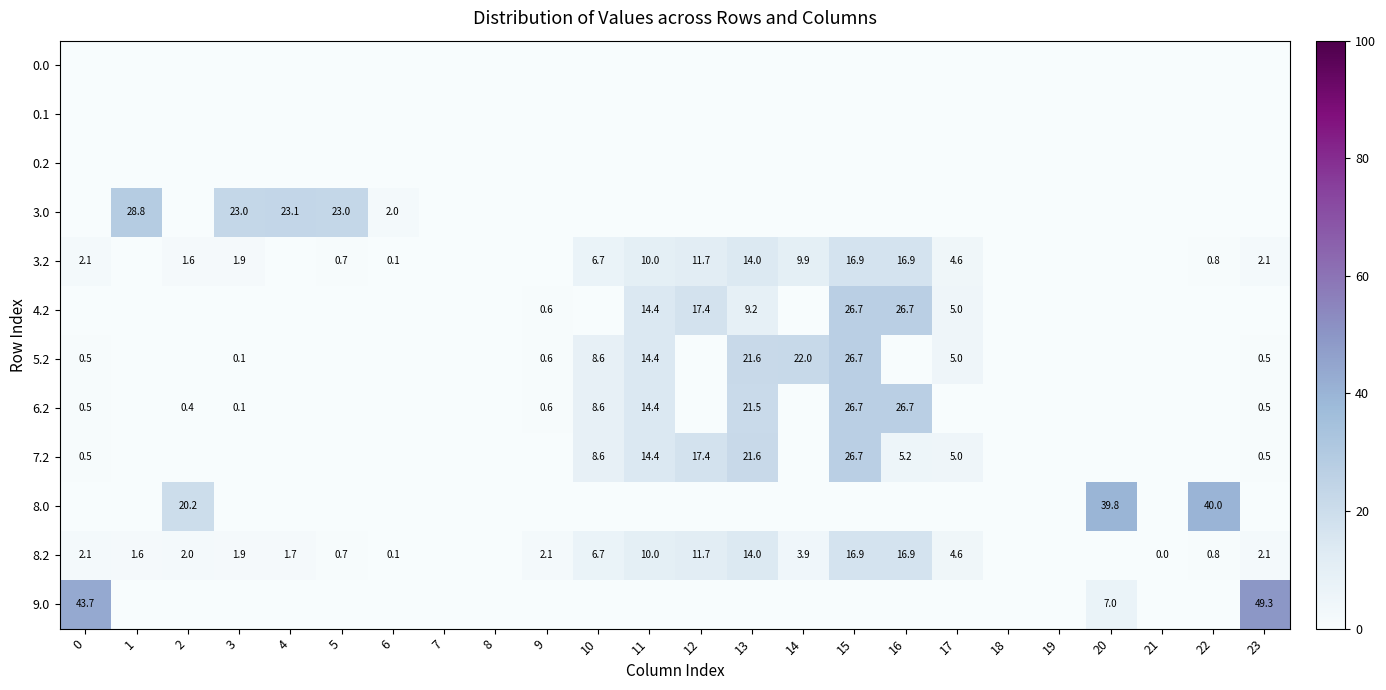

The 5.2 series shows 14.4 at 11. True or false?

True